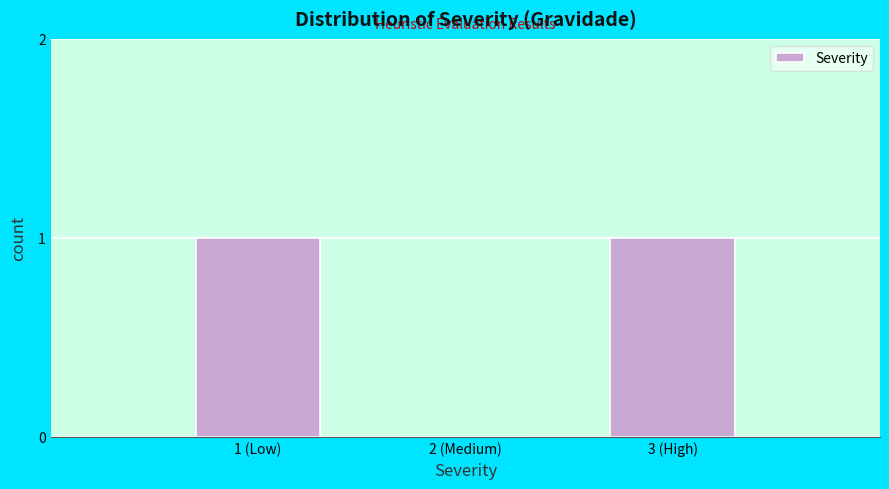

Reading left to right, extract all data points from this chart.

1 (Low)=1	2 (Medium)=0	3 (High)=1